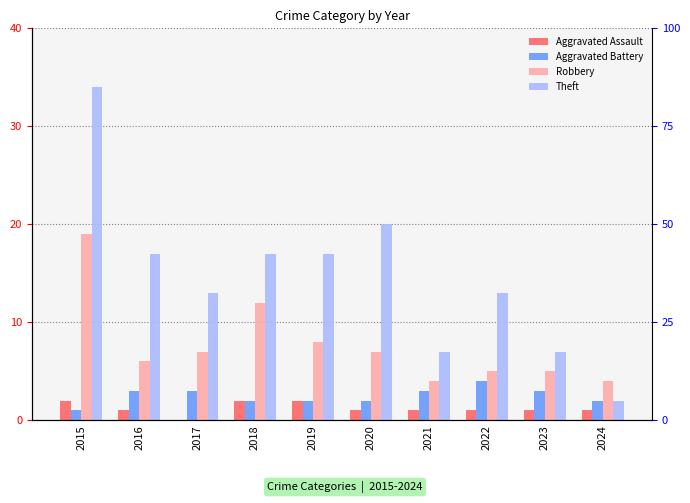

What is the maximum value for Robbery?

19